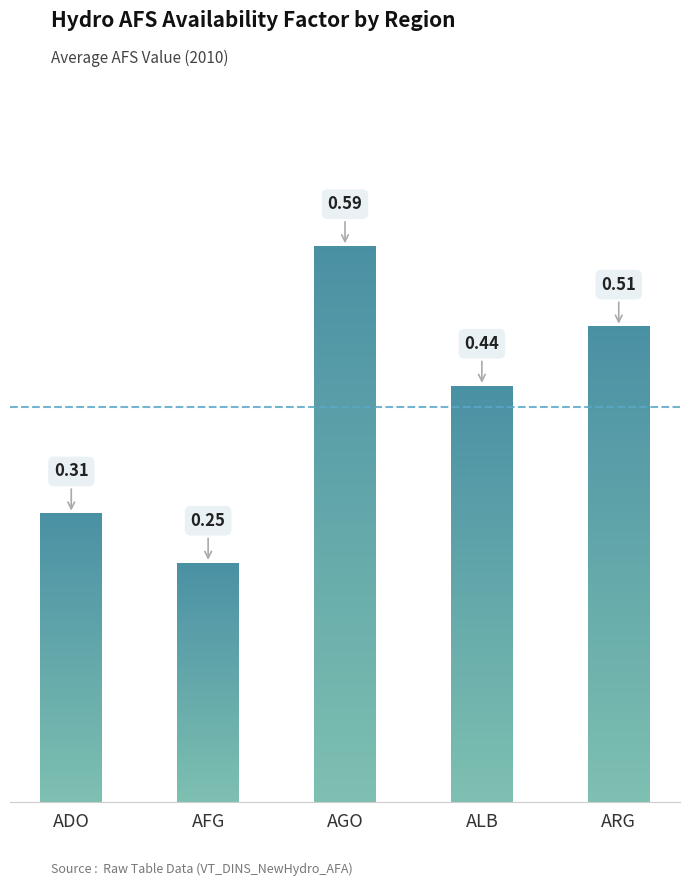

What is the approximate value at ARG?

0.5